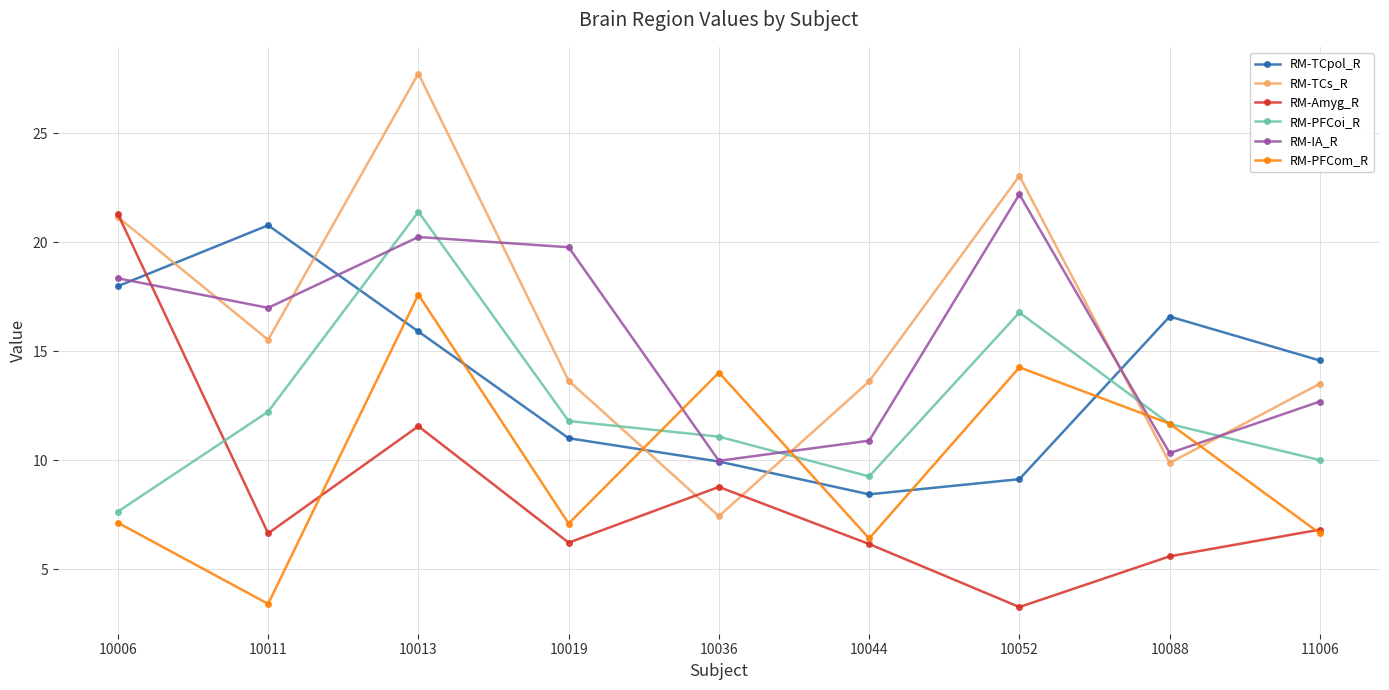

At which label does RM-TCs_R first exceed 13?

10006